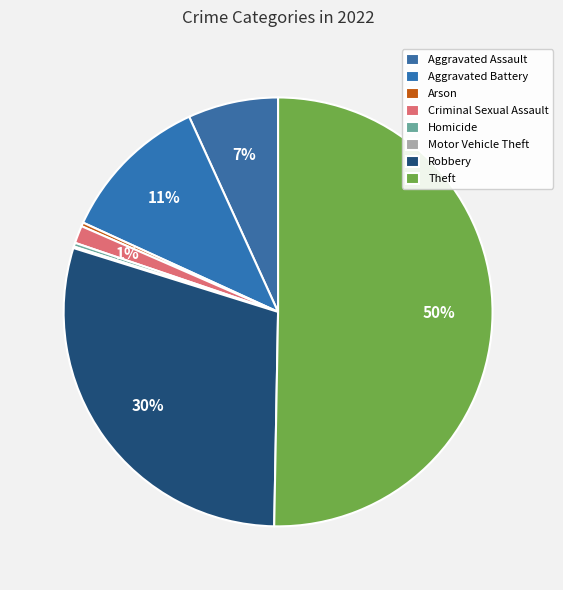

Combined, do Theft and Robbery account for over 50%?

Yes